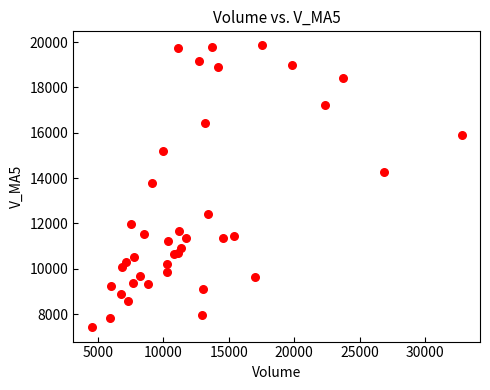

What is the range of Y values (max minus min)?

12444.8